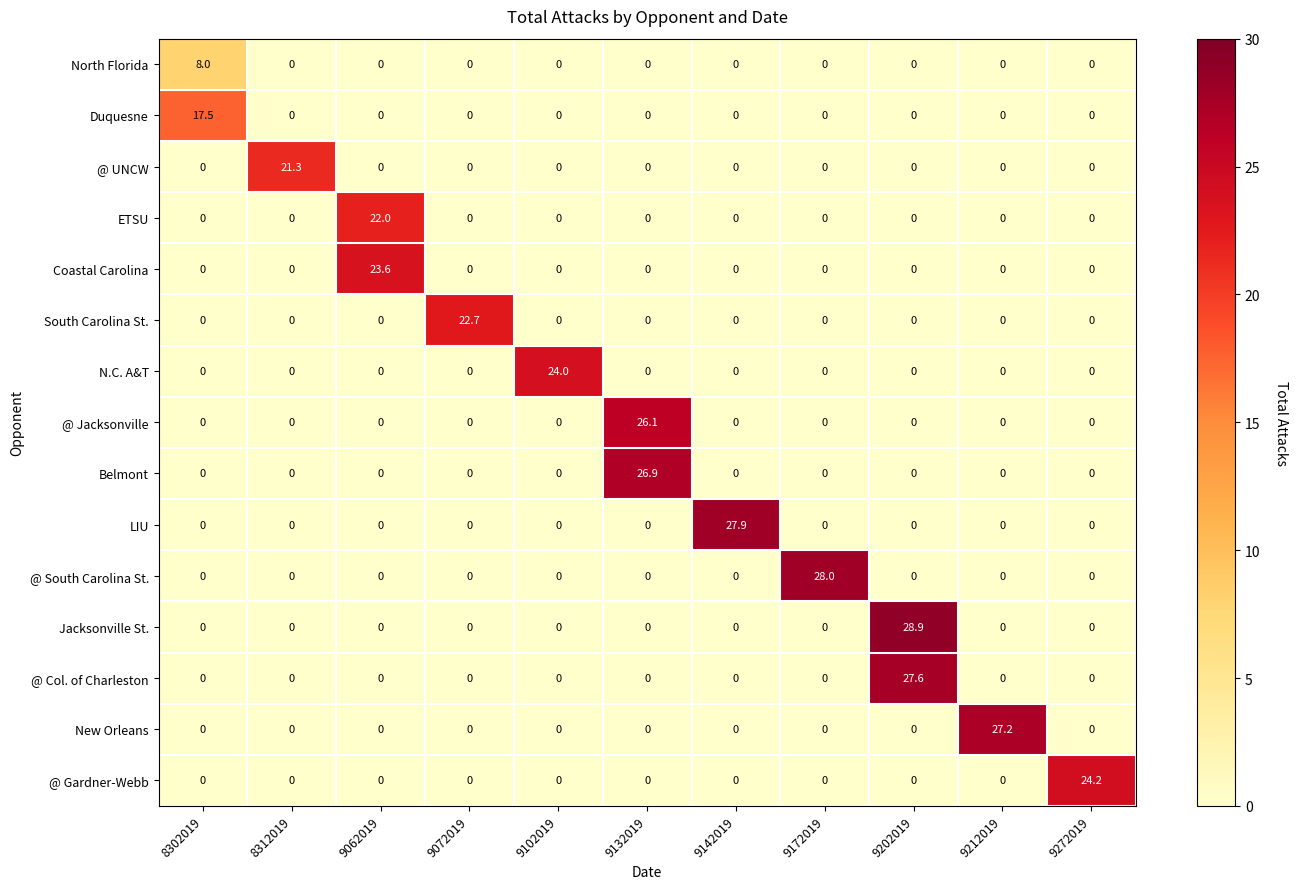

How many positive values does the LIU series have?

1